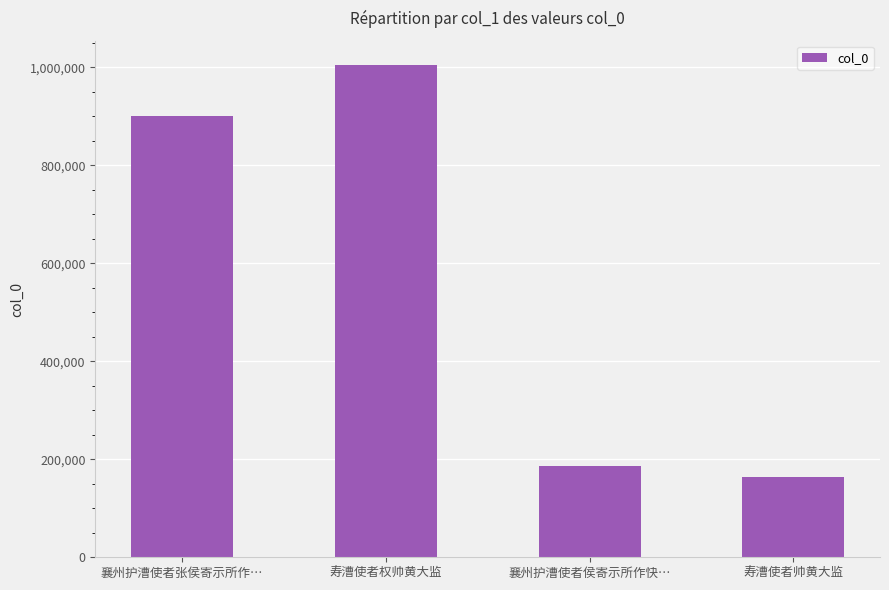

What is the minimum value shown in the chart?

163382